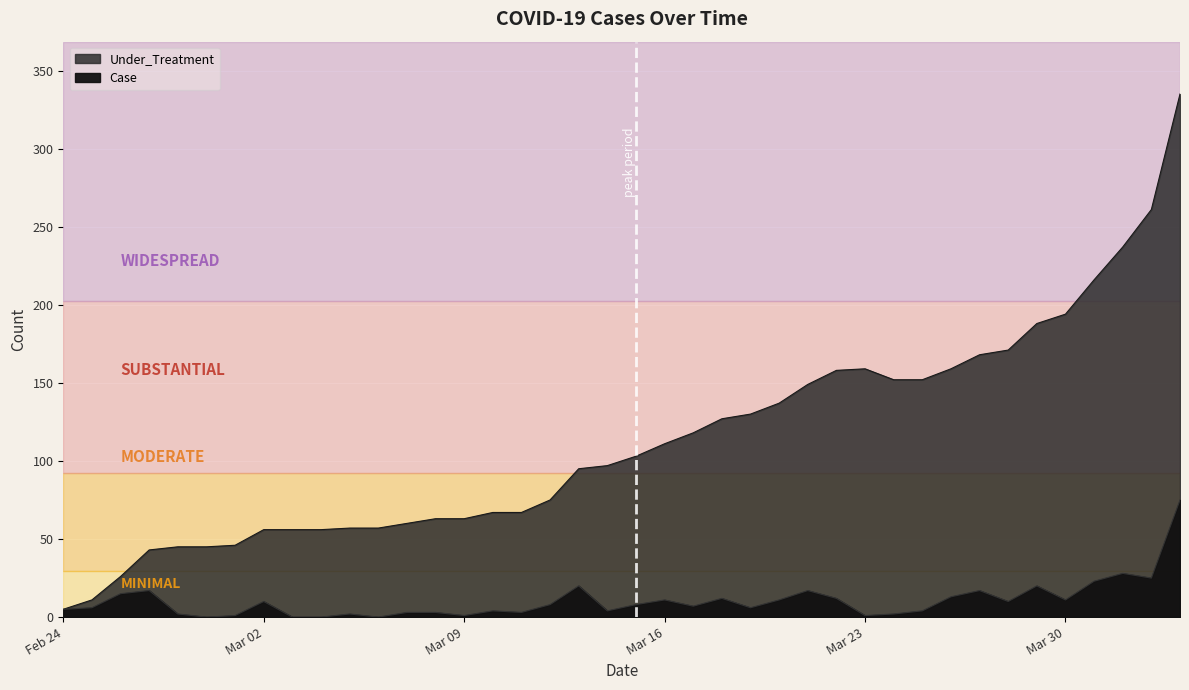

At which category is the sum across all series the highest?

2020-04-03